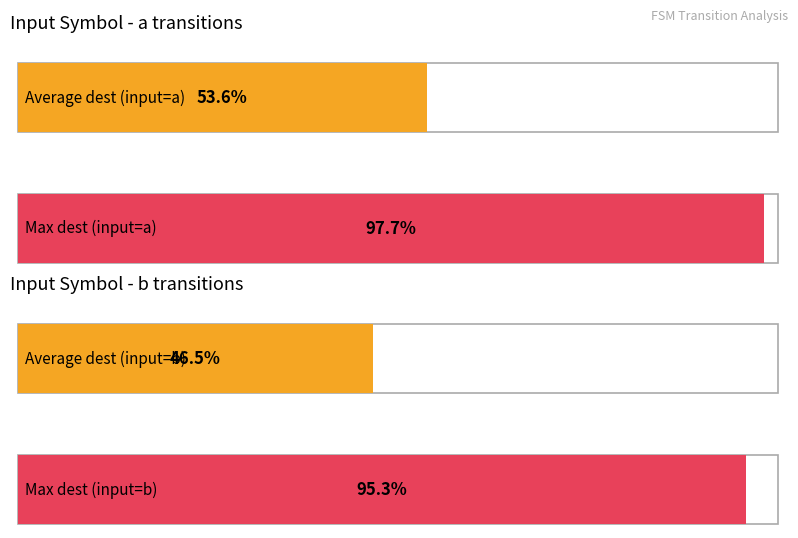

The source_state series shows 7 at State 13. True or false?

False